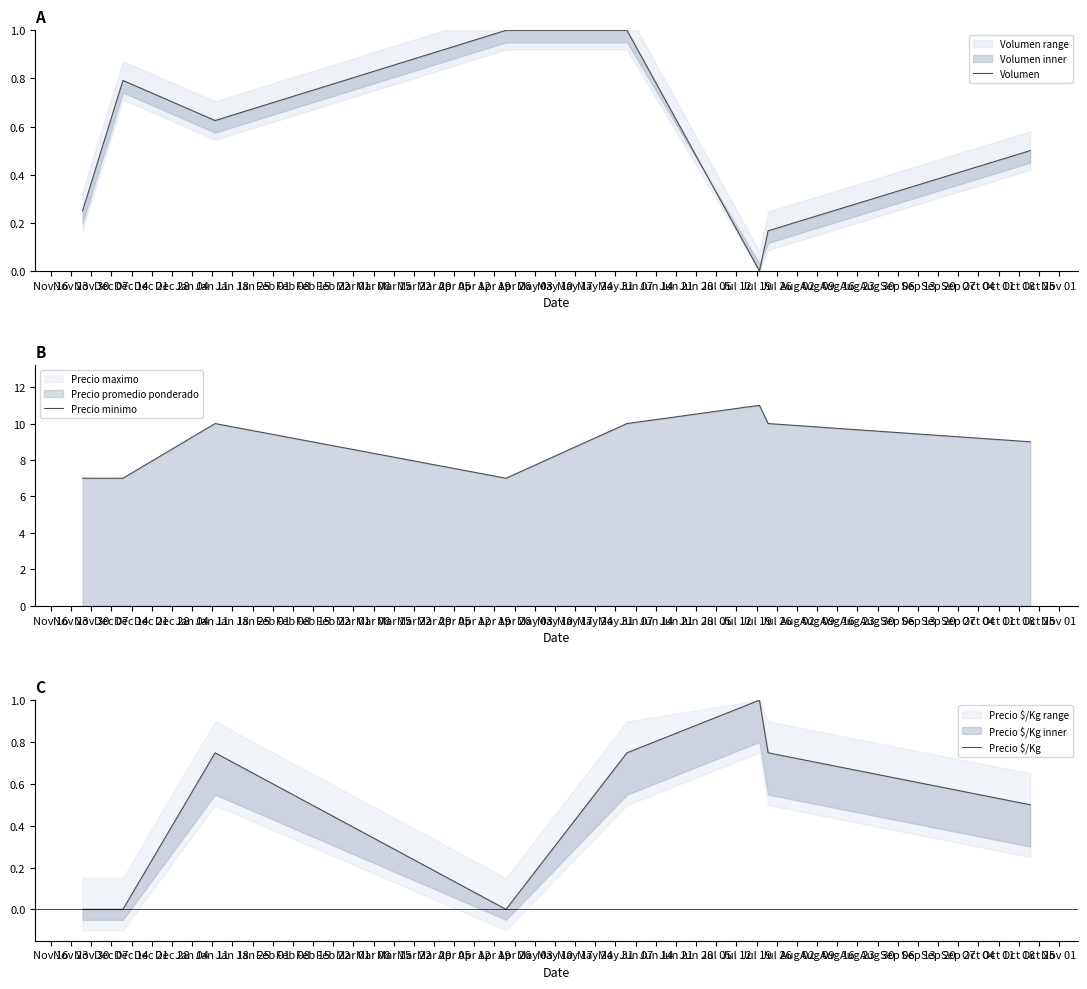

What position from the left is Dec 28?

7